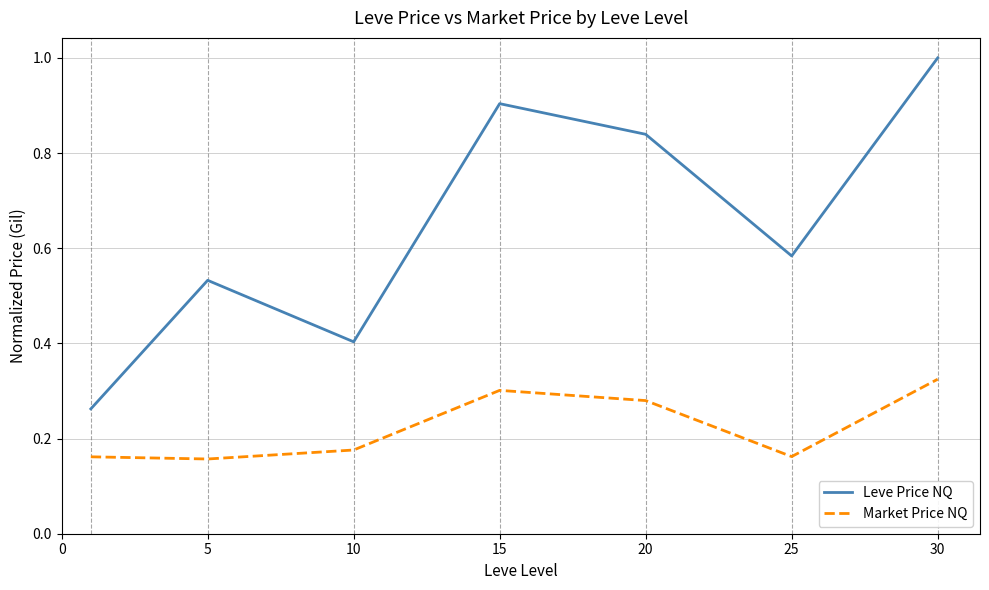

Which series has the widest spread of values?

Leve Price NQ